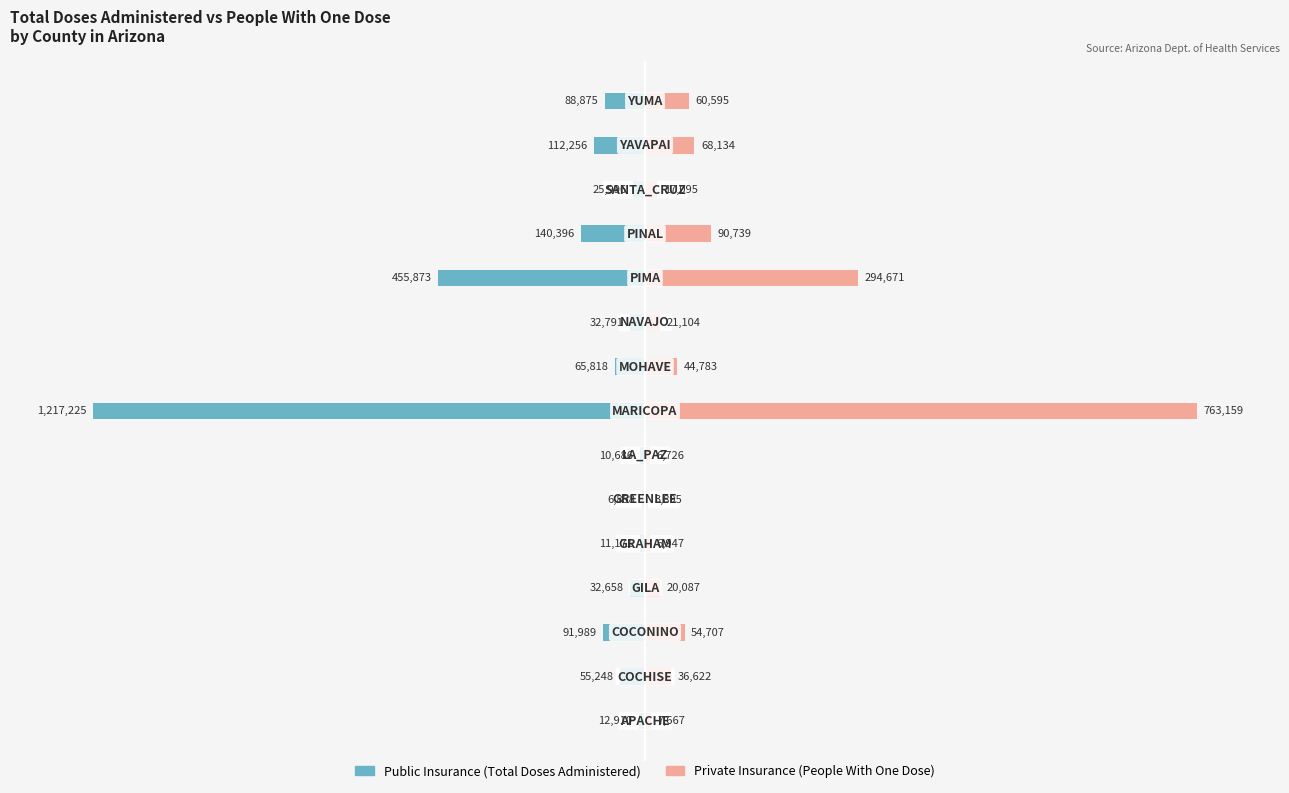

How many bars are there in each group?

2